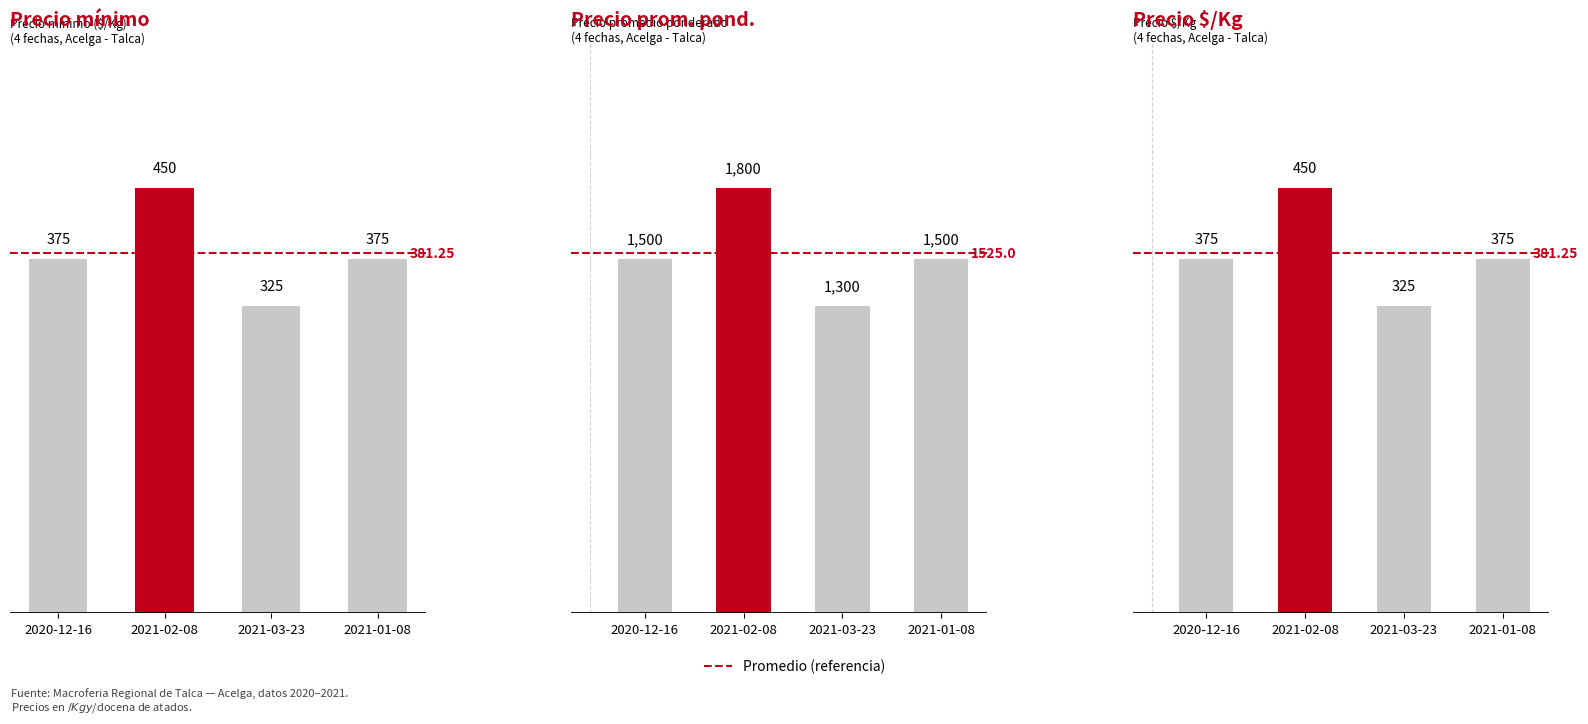

At how many categories does at least one series exceed 1309?

3